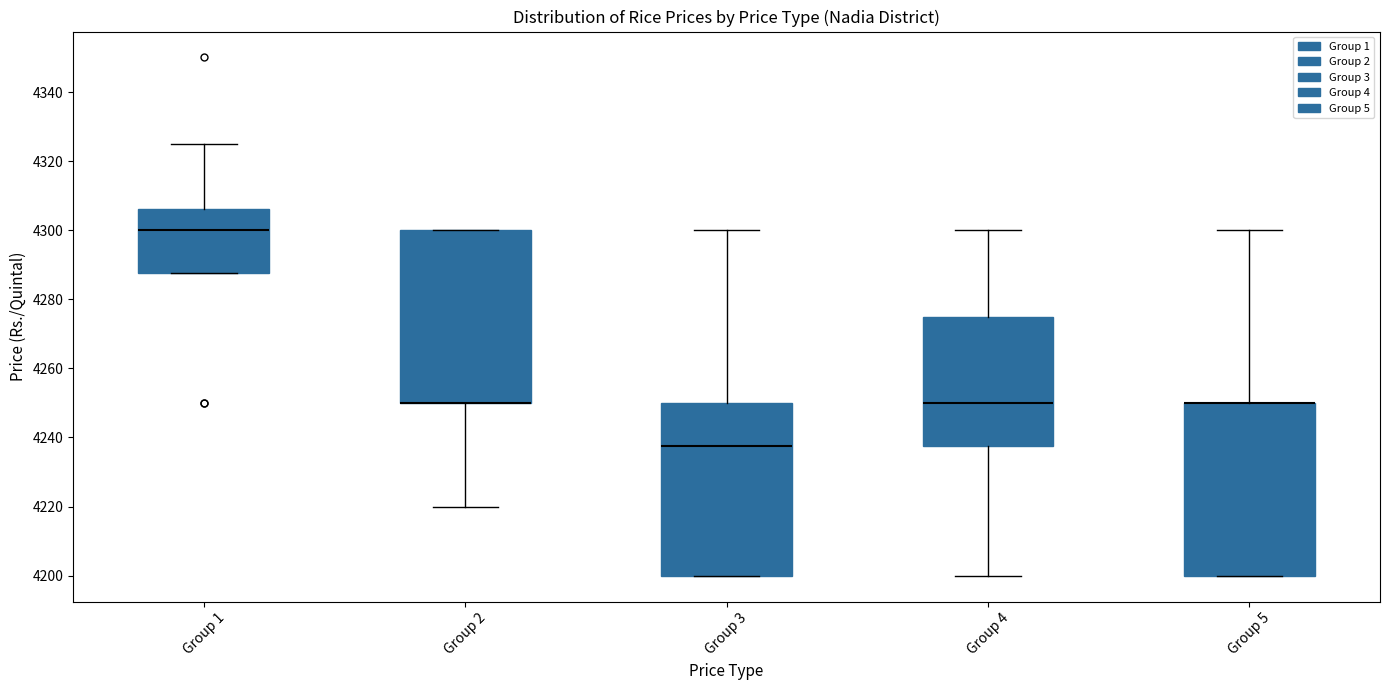

Reading left to right, read every box against the y-axis: the position of its median line, the range the box covers, and the ends of its whiskers. The values are not printed on the chart, so give them approximately, as read against the axis.

Group 1: median 4300, box 4288 to 4306, whiskers 4288 to 4326
Group 2: median 4250 (drawn on the box's lower edge), box 4250 to 4300, whiskers 4220 to 4300
Group 3: median 4238, box 4200 to 4250, whiskers 4200 to 4300
Group 4: median 4250, box 4238 to 4276, whiskers 4200 to 4300
Group 5: median 4250 (drawn on the box's upper edge), box 4200 to 4250, whiskers 4200 to 4300